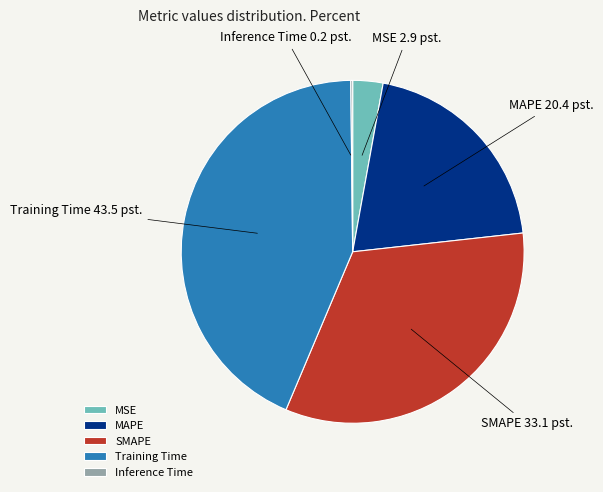

Is MSE the majority of the pie?

No